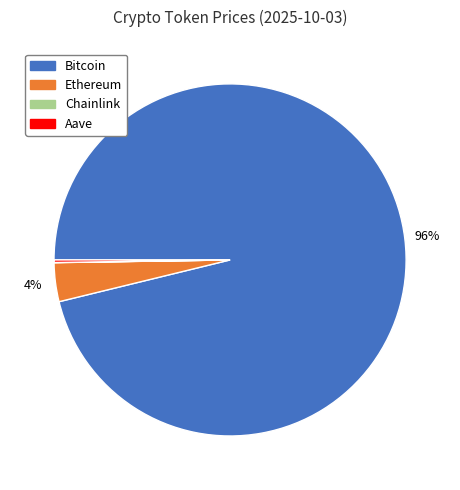

To the nearest percent, what is the average slice percentage?

25%